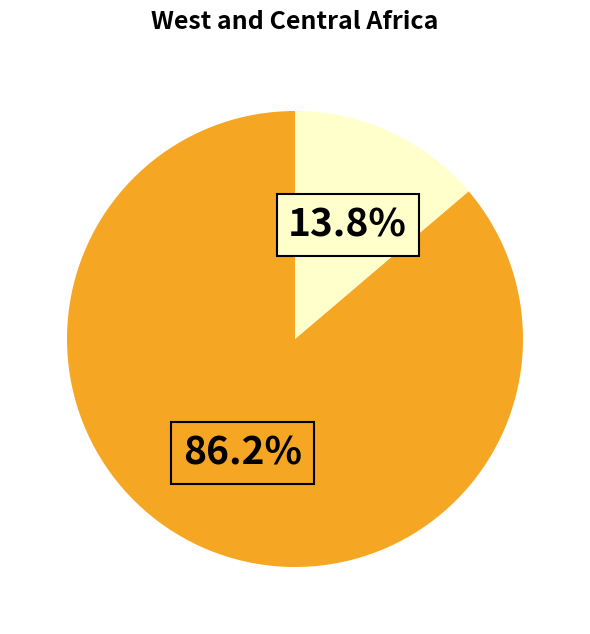

Count the number of slices in the pie.

2